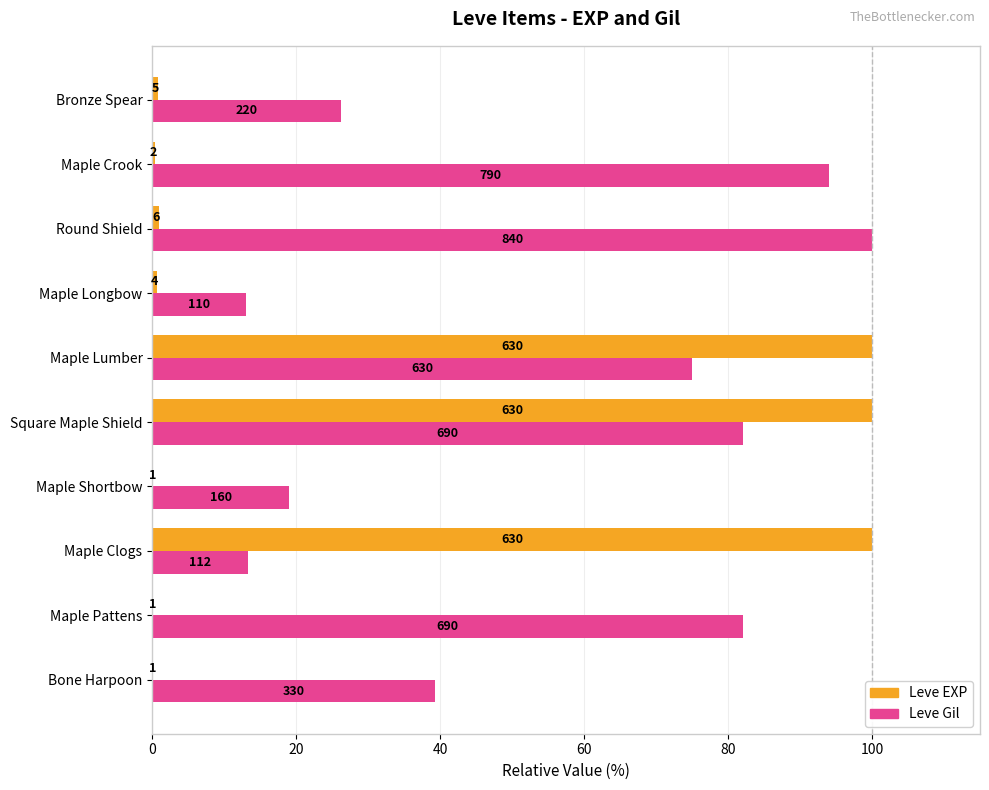

What are all the series names shown in the legend?

Leve EXP, Leve Gil